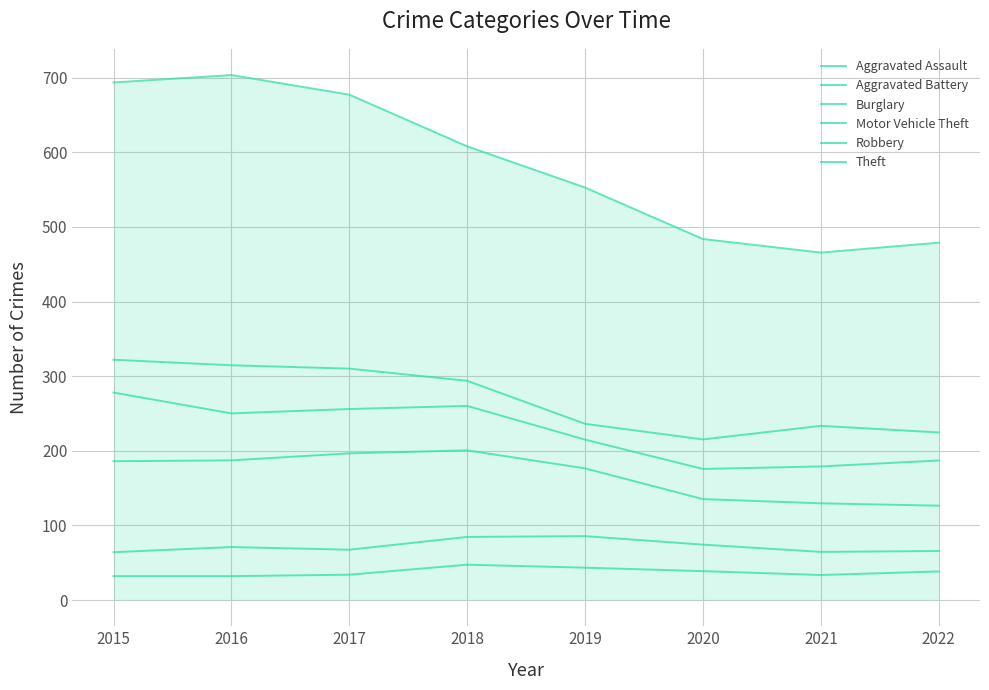

True or false: Motor Vehicle Theft has a value of 122.6 at 2016.

False